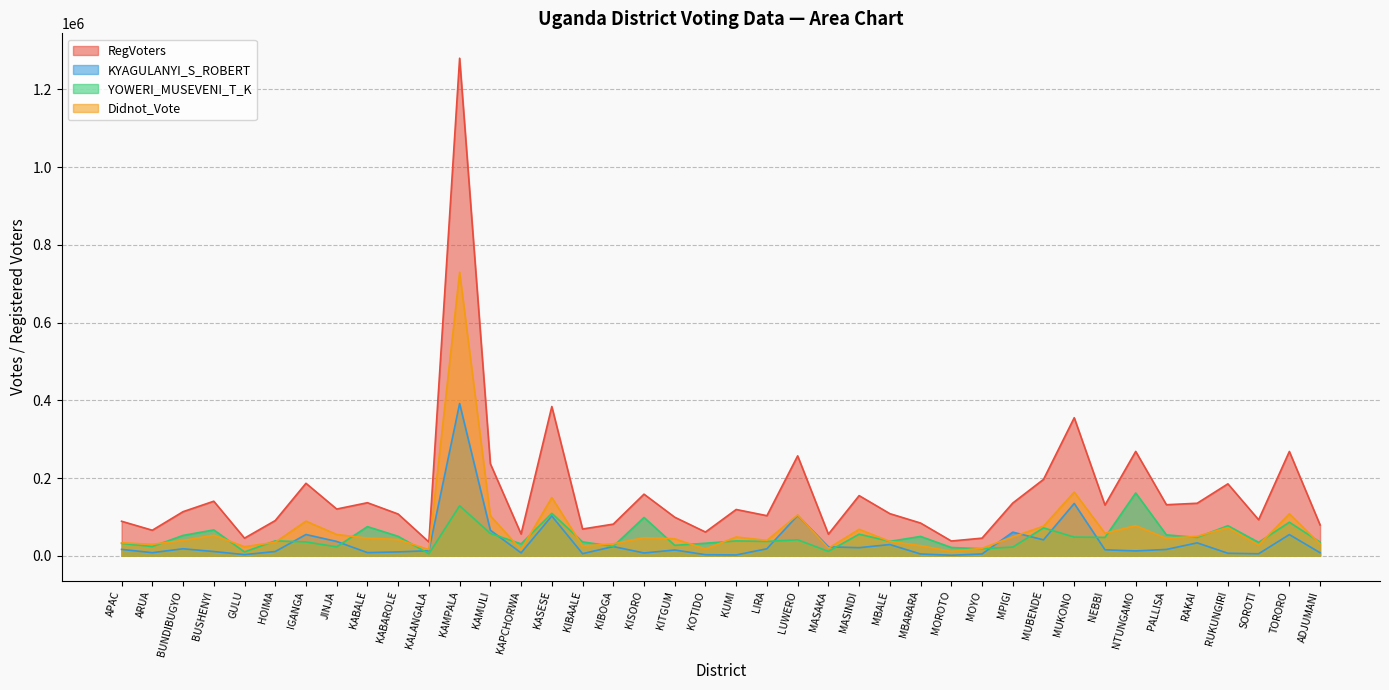

Where is KYAGULANYI_S_ROBERT nearest to the value 196602?

MUKONO